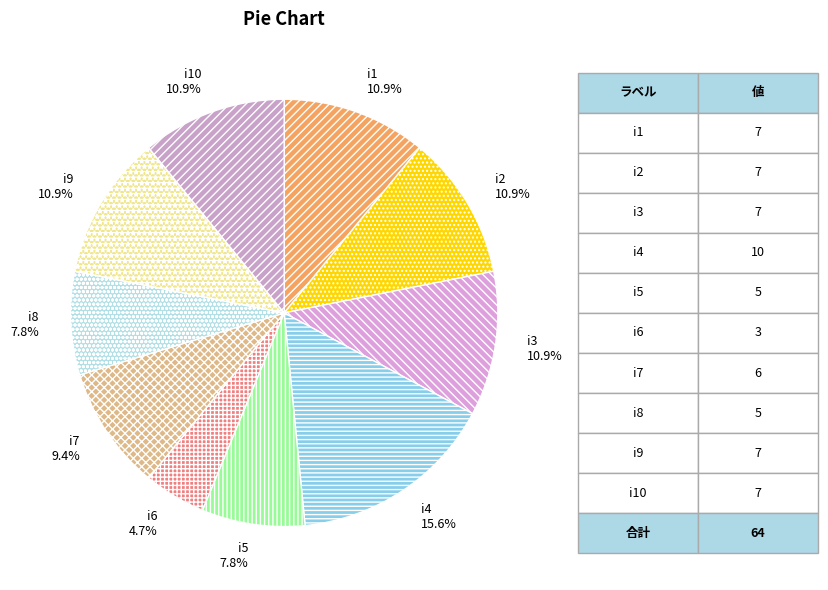

The i3 slice represents 11% of the pie. True or false?

True